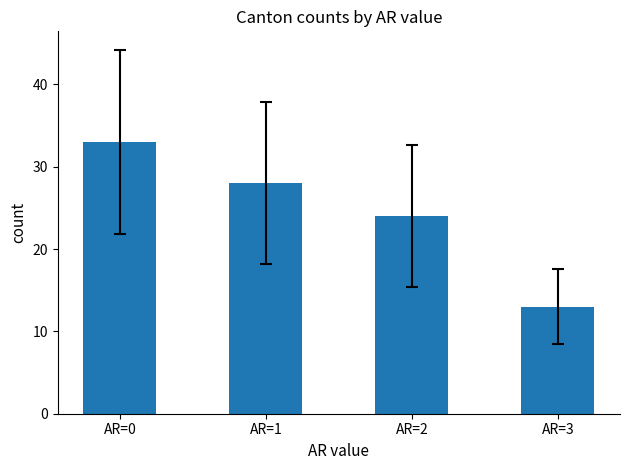

At which label does the data first exceed 28?

AR=0